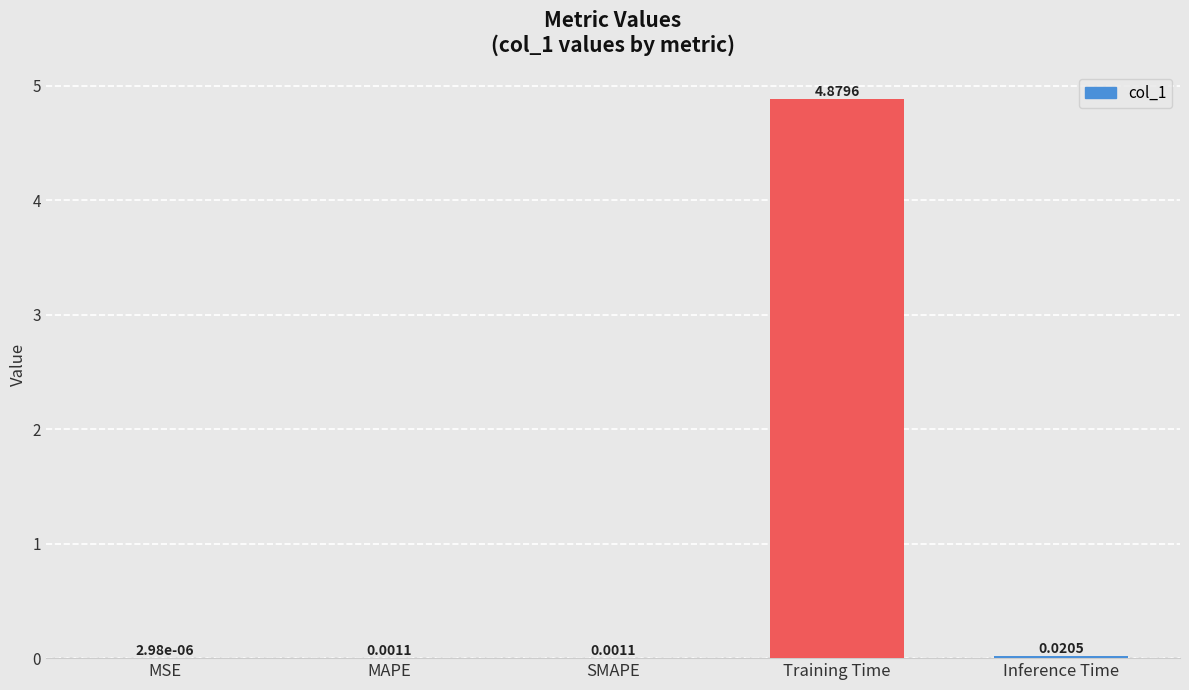

Where is the data nearest to the value 2?

Inference Time